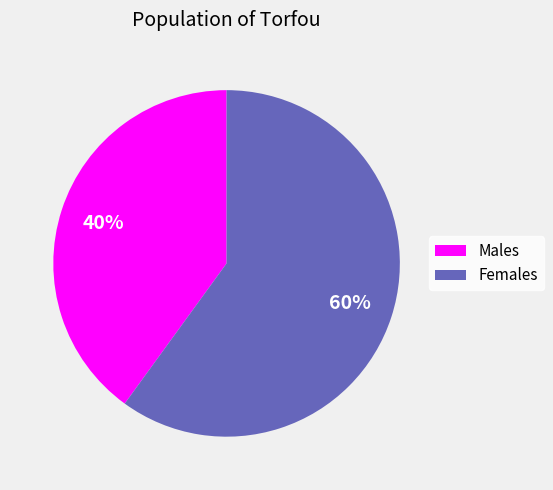

Does Females represent more than half of the total?

Yes